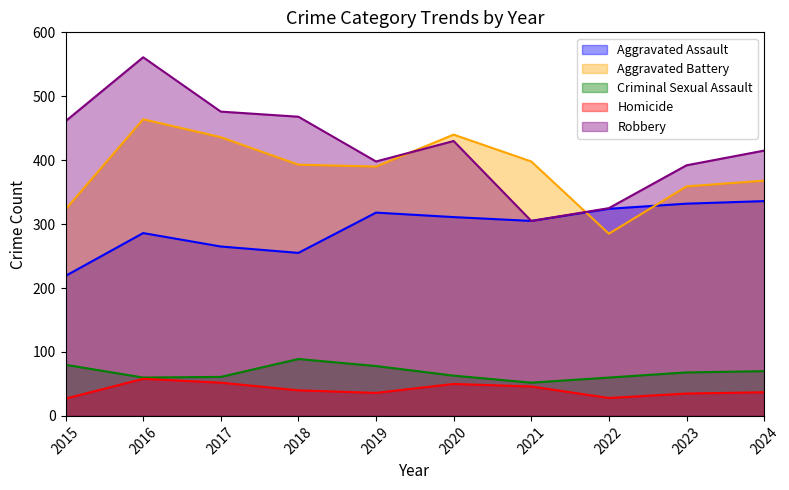

Where does the Robbery series first go above 430?

2015